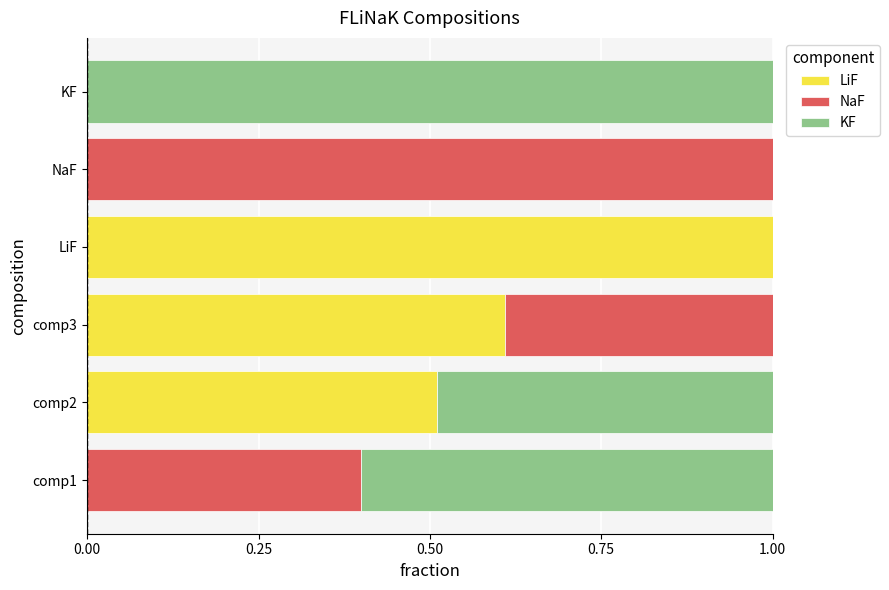

Which series changed the most between comp1 and LiF?

LiF